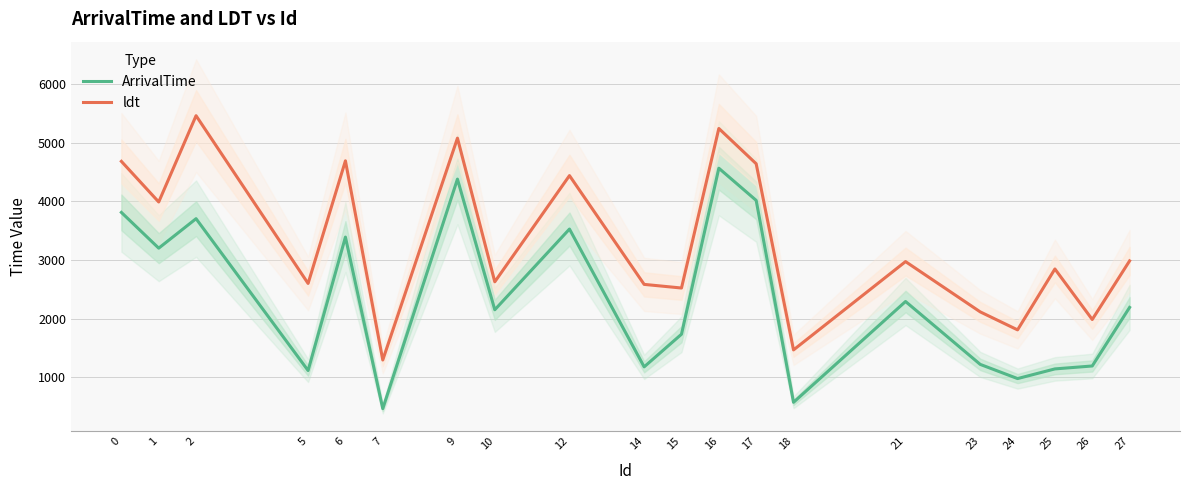

Rank the series by their maximum value, from highest to lowest.

ldt, ArrivalTime